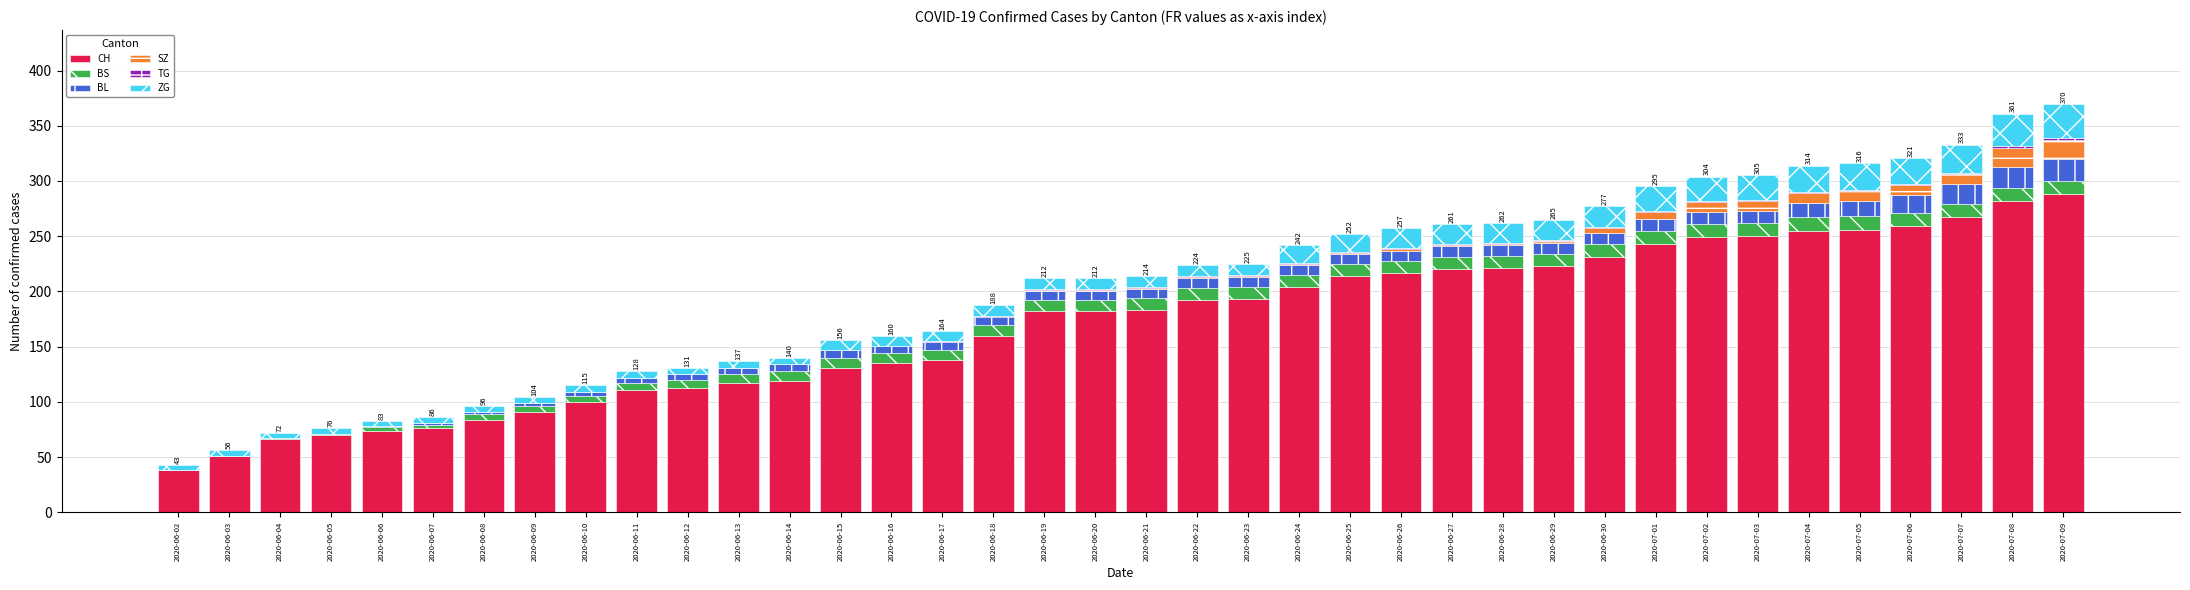

The value of CH at 2020-07-07 is 267. True or false?

True